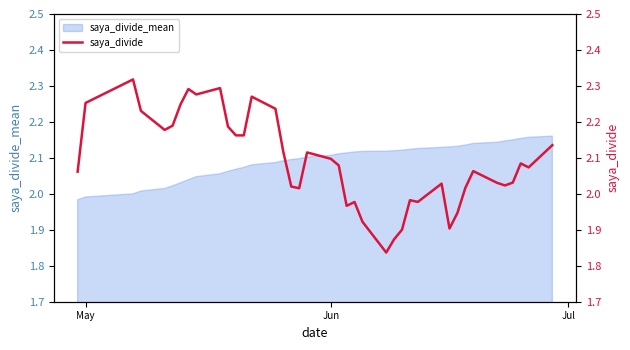

The value of saya_divide_mean at Jun is 2.1. True or false?

True